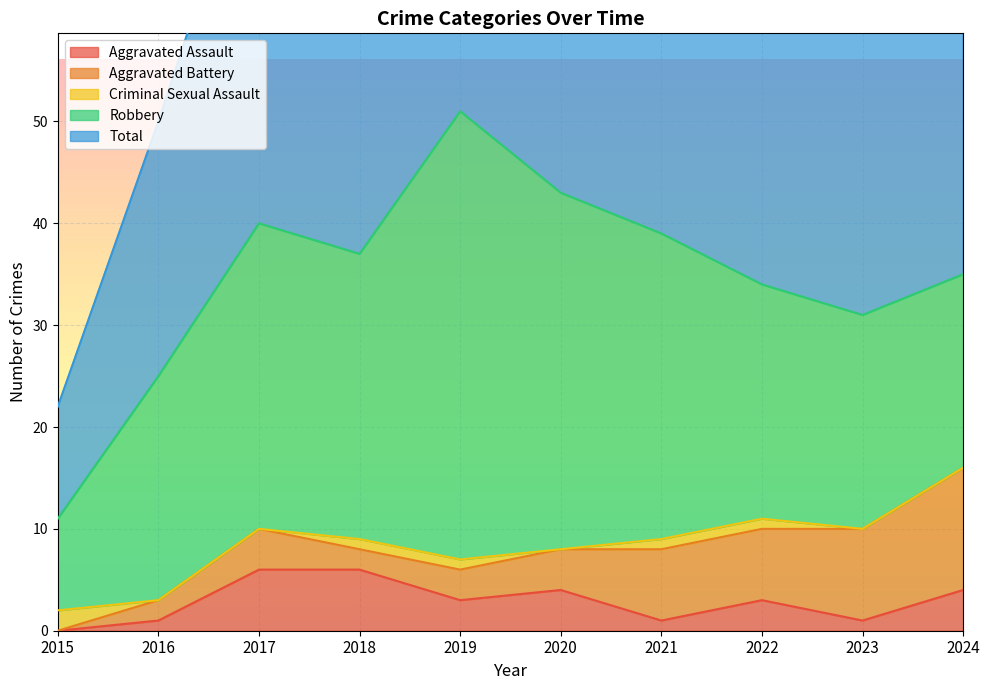

At which label does Robbery reach its peak?

2019